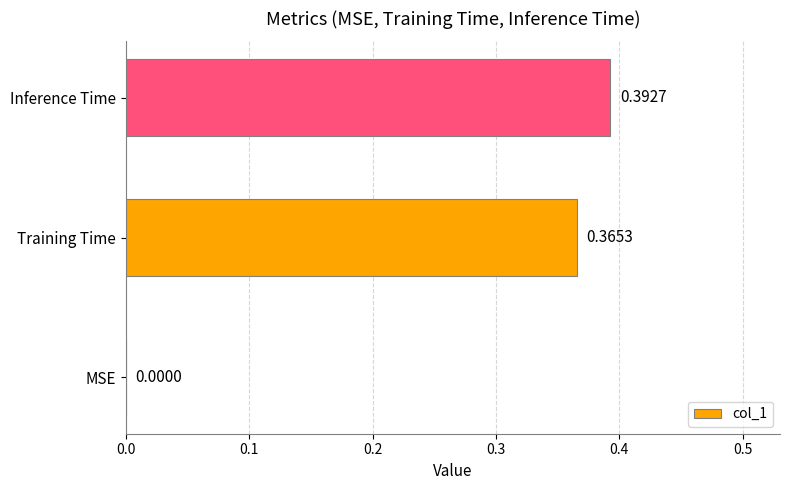

What is the change in value from MSE to Inference Time?

+0.4